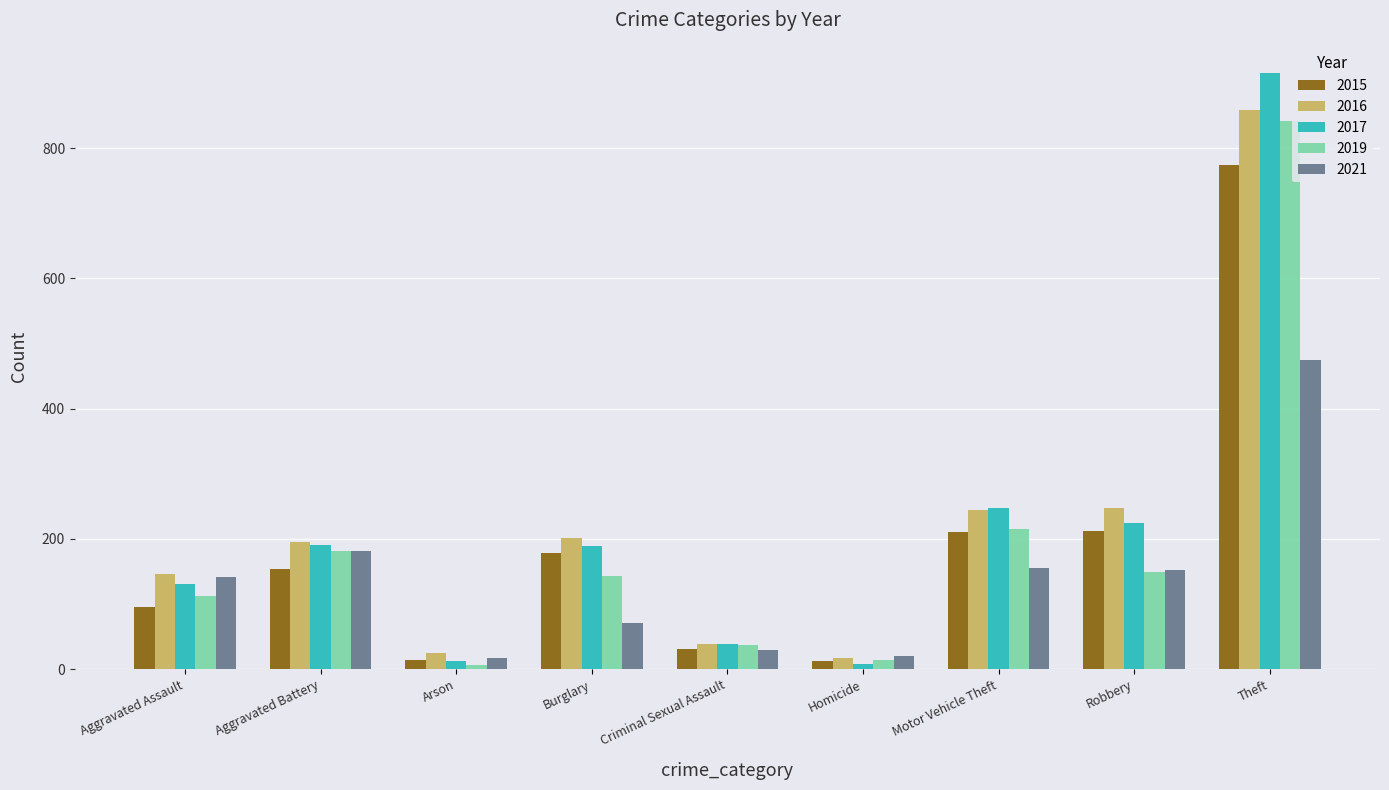

What is the sum of all 2017 values?

1957